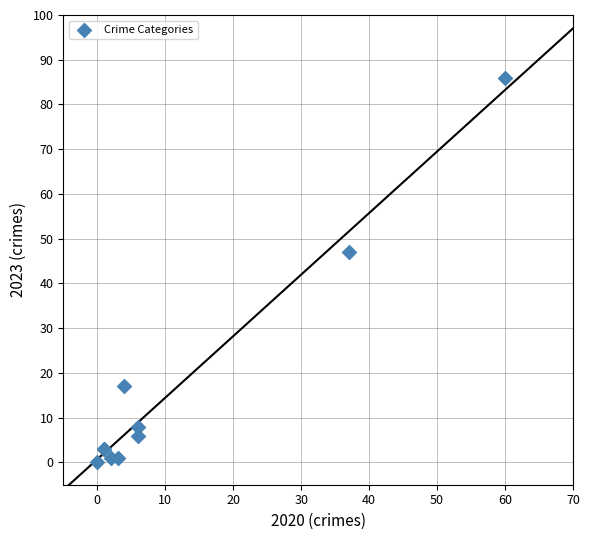

What Y value in the scatter plot is closest to 43?

47